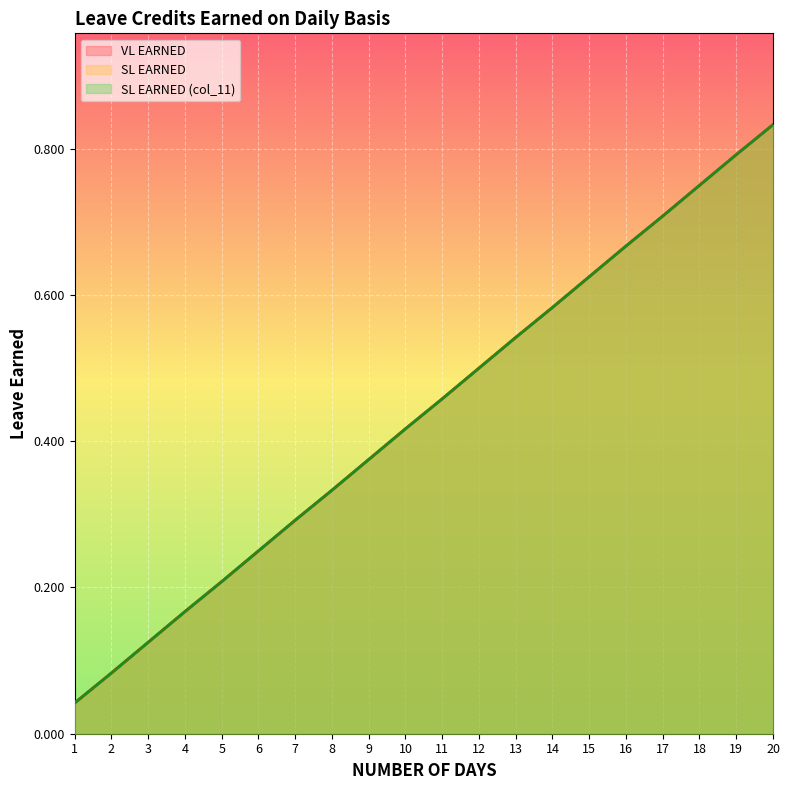

What is the value of the SL EARNED (col_11) point at the 13th from the left?

0.5